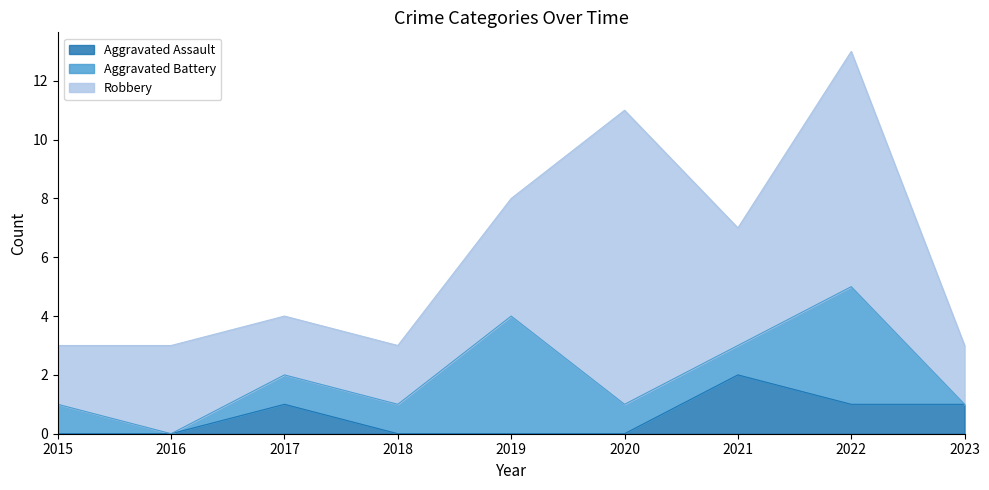

The Aggravated Battery series shows 2 at 2023. True or false?

False